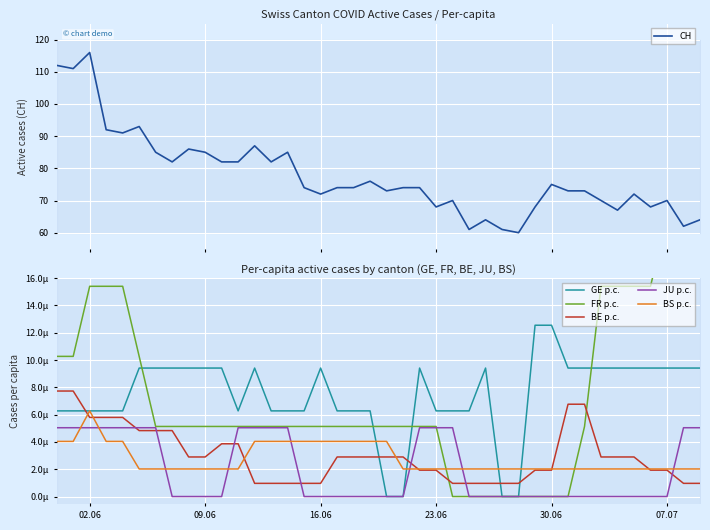

Which series has the largest total across all categories?

CH